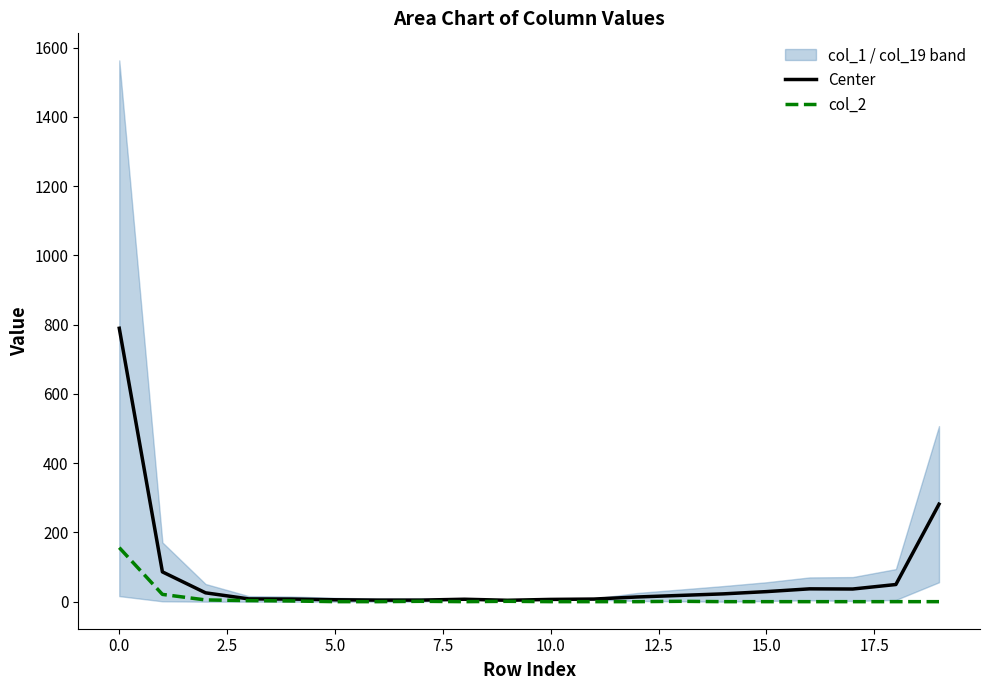

The value of Center at 0.0 is 1321.3. True or false?

False